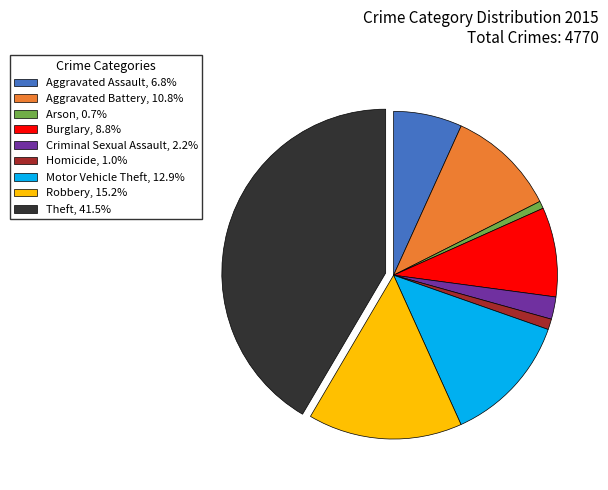

How many segments does this pie chart have?

9